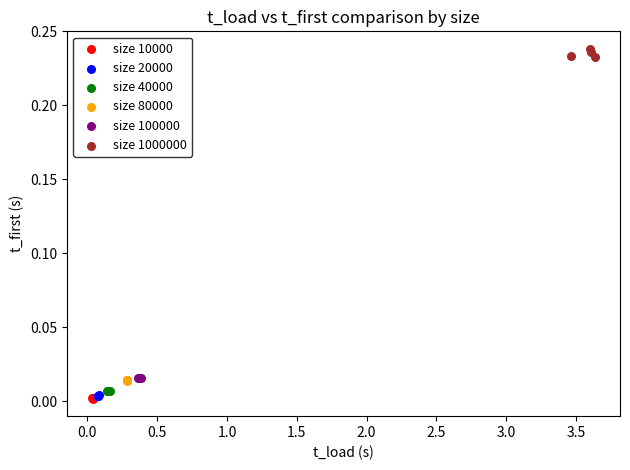

What are all the series names shown in the legend?

size 10000, size 20000, size 40000, size 80000, size 100000, size 1000000